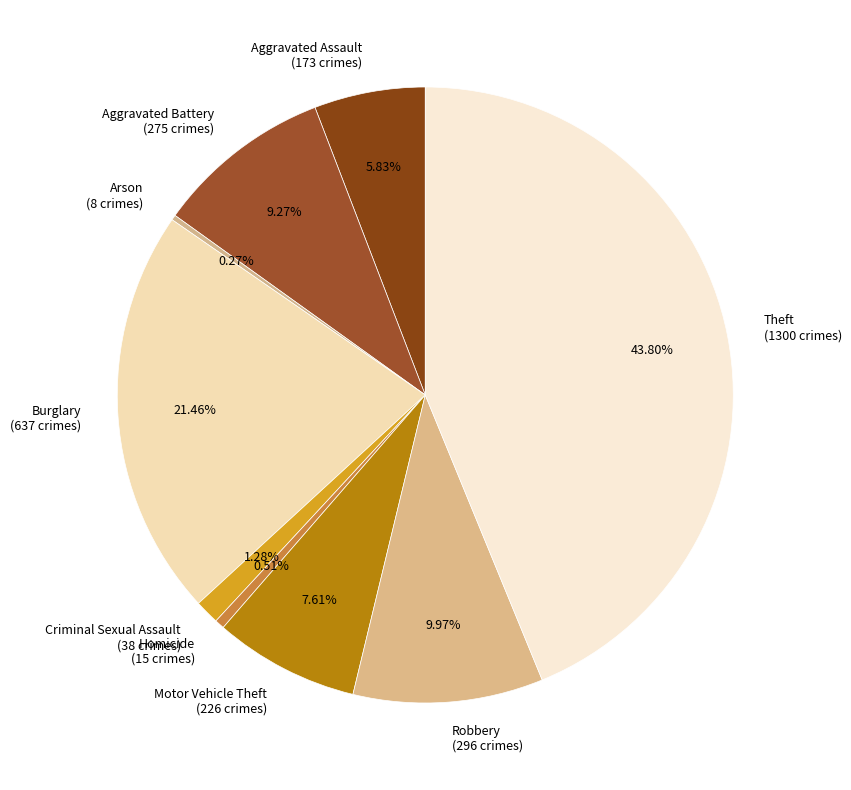

What is the largest slice in the pie chart?

Theft